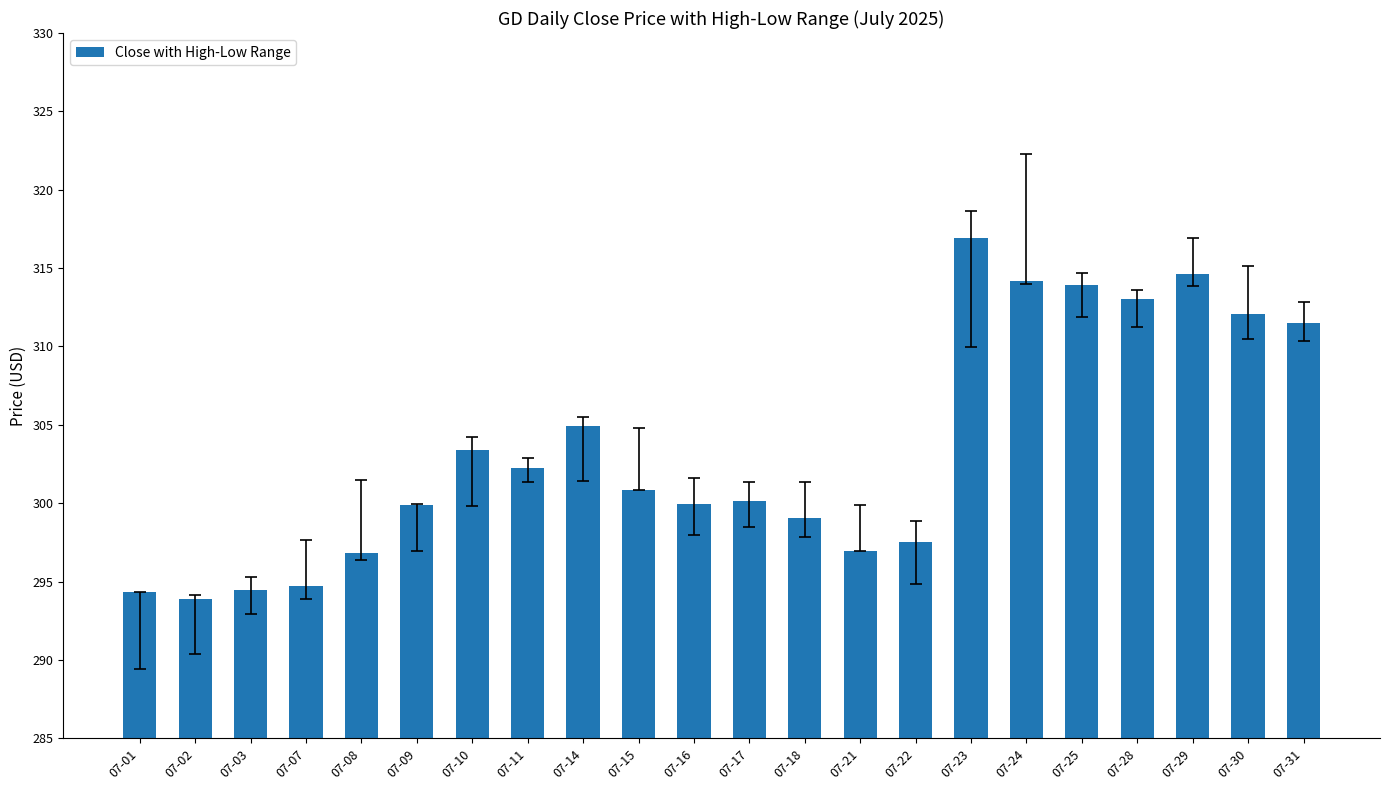

Approximately how many times larger is the value at 07-10 compared to 07-17?

1.0